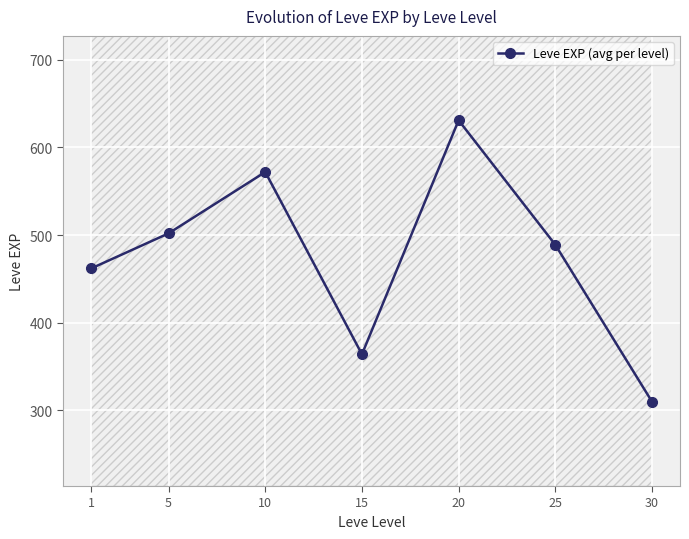

What is the average value?

476